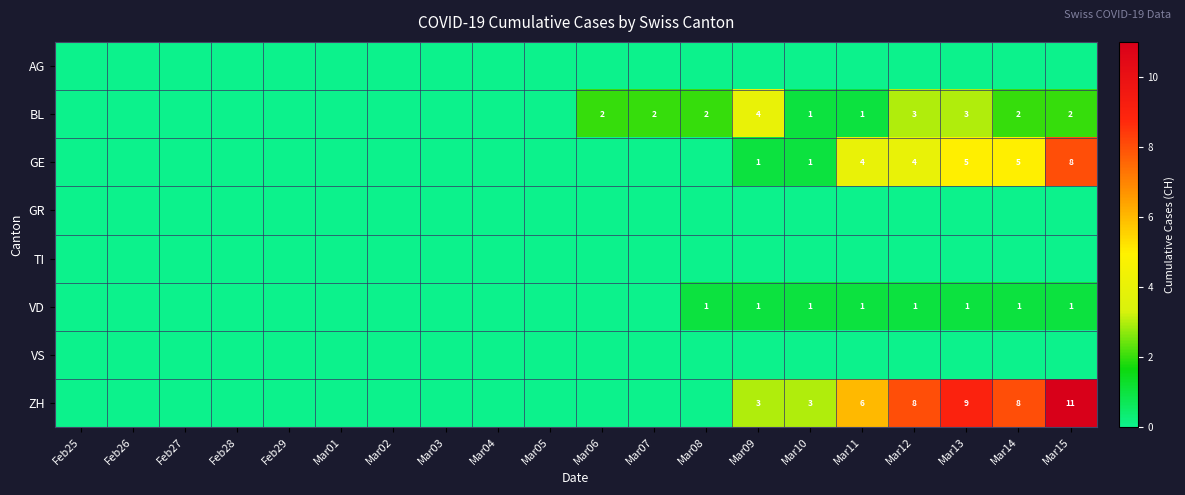

The BL series shows 0 at Mar10. True or false?

False